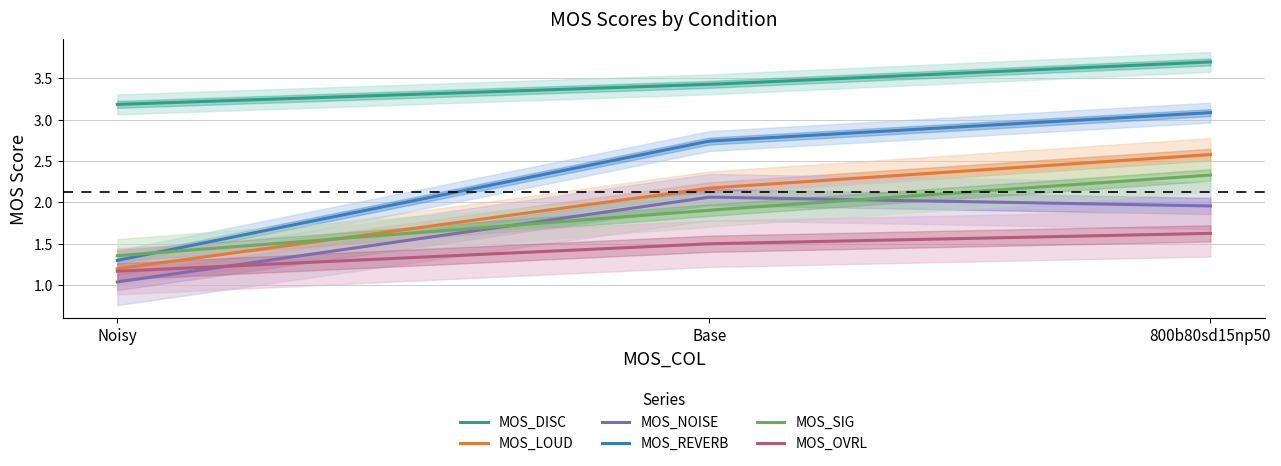

Is this an area chart (filled region under the line)?

No